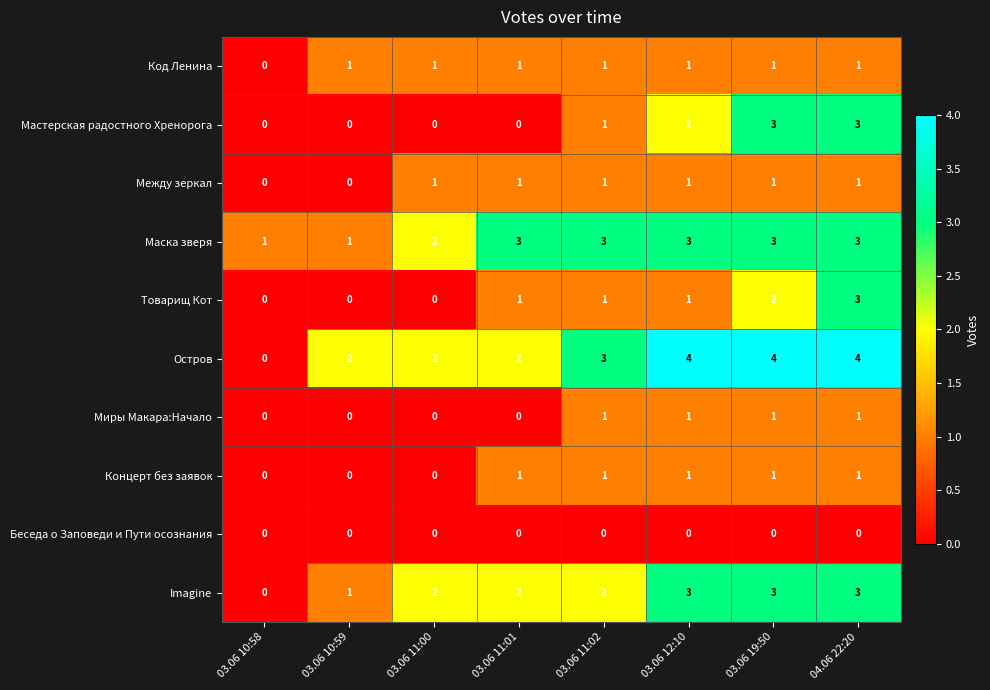

Which series has the largest total across all categories?

Остров